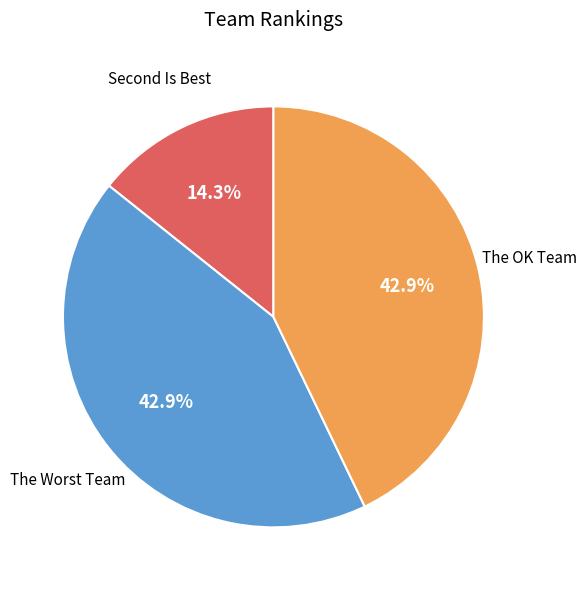

How many slices are in this pie chart?

3